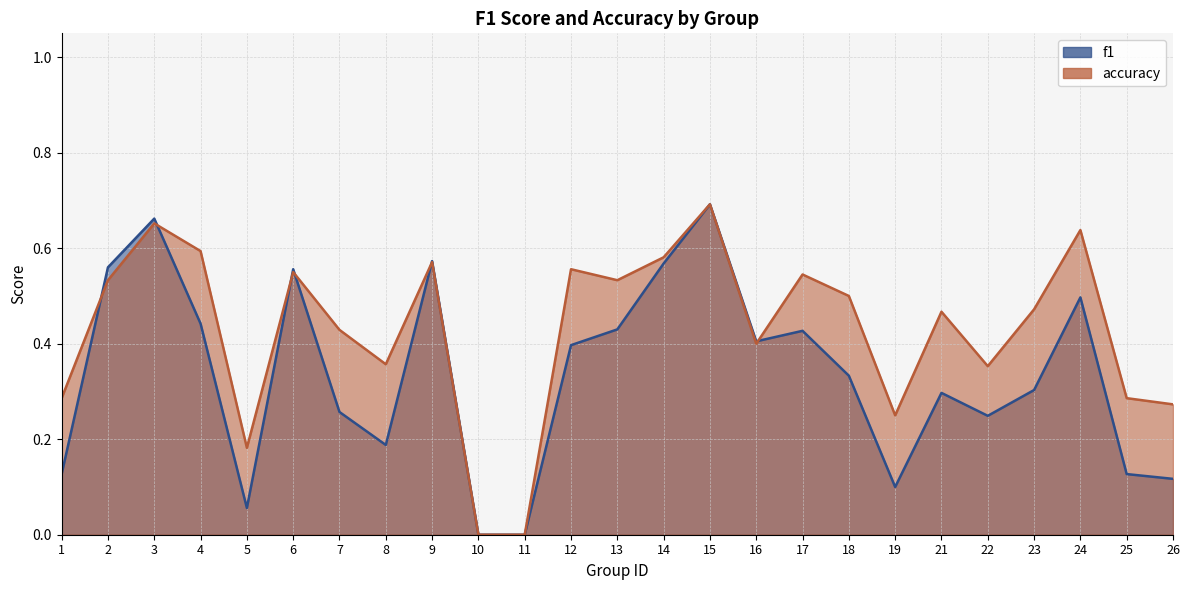

List the series in order of their peak value, highest first.

f1, accuracy